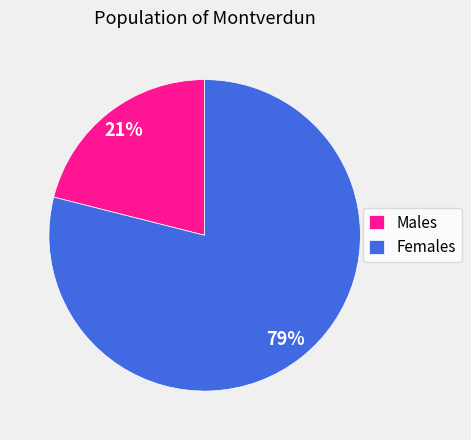

Combined, do Females and Males account for over 50%?

Yes